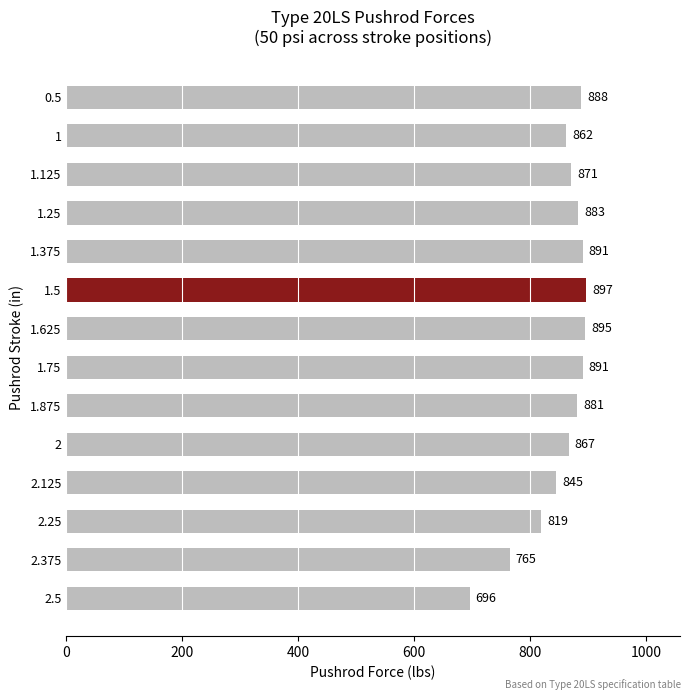

Reading top to bottom, list all the values displayed in this chart.

888	862	871	883	891	897	895	891	881	867	845	819	765	696